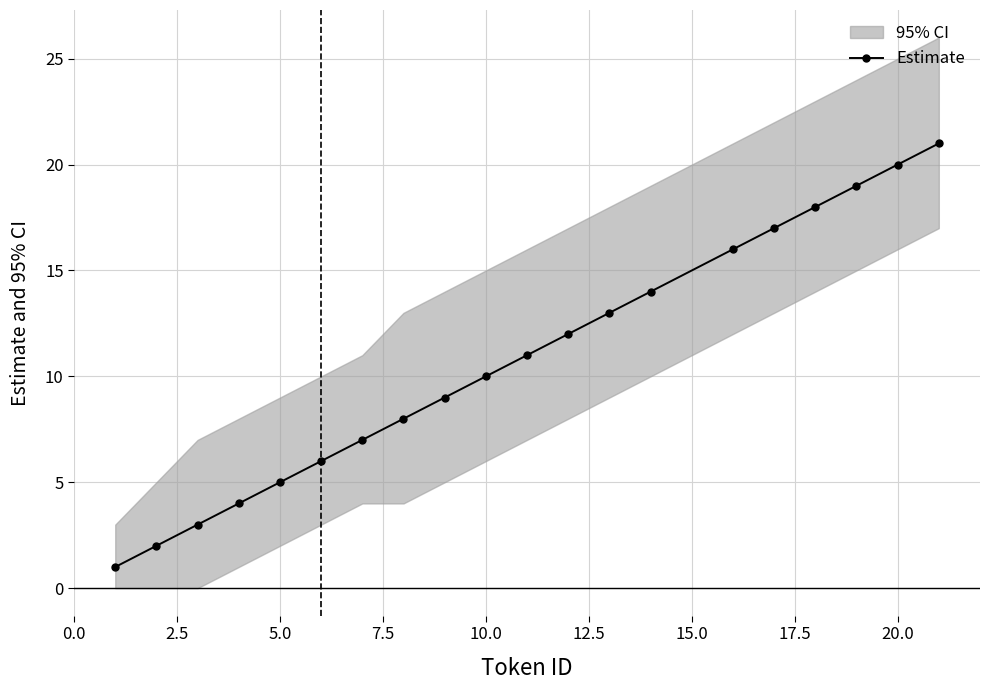

Does the chart display data point markers on the line(s)?

Yes